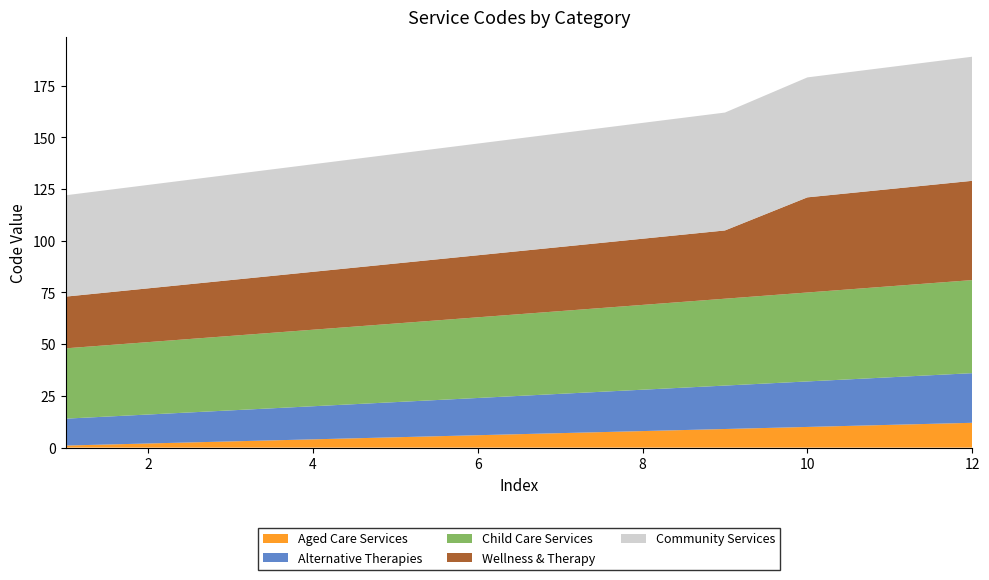

Reading left to right, extract all data points from this chart.

Level_1_codes: 1=1	2=2	3=3	4=4	5=5	6=6	7=7	8=8	9=9	10=10	11=11	12=12
Level_1_alt: 1=13	2=14	3=15	4=16	5=17	6=18	7=19	8=20	9=21	10=22	11=23	12=24
Level_1_child: 1=34	2=35	3=36	4=37	5=38	6=39	7=40	8=41	9=42	10=43	11=44	12=45
Level_1_health: 1=25	2=26	3=27	4=28	5=29	6=30	7=31	8=32	9=33	10=46	11=47	12=48
Level_1_community: 1=49	2=50	3=51	4=52	5=53	6=54	7=55	8=56	9=57	10=58	11=59	12=60